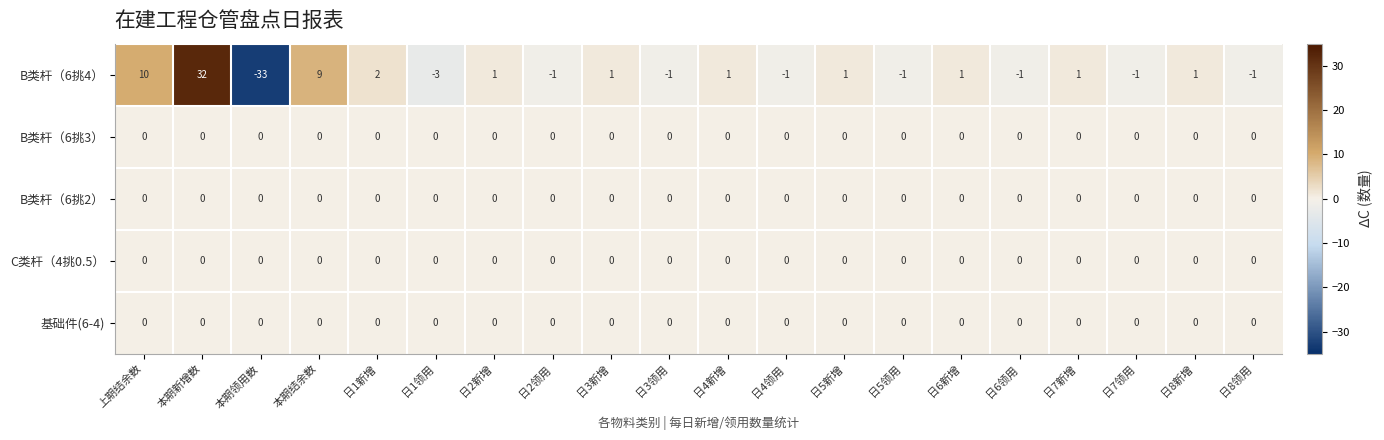

Between 日1领用 and 日4领用, which series saw the biggest shift?

B类杆（6挑4）